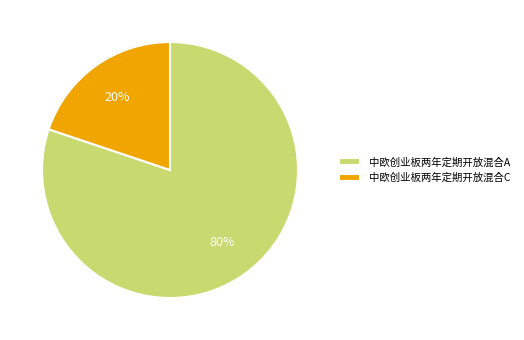

What percentage is the 中欧创业板两年定期开放混合A slice, to the nearest percent?

80%